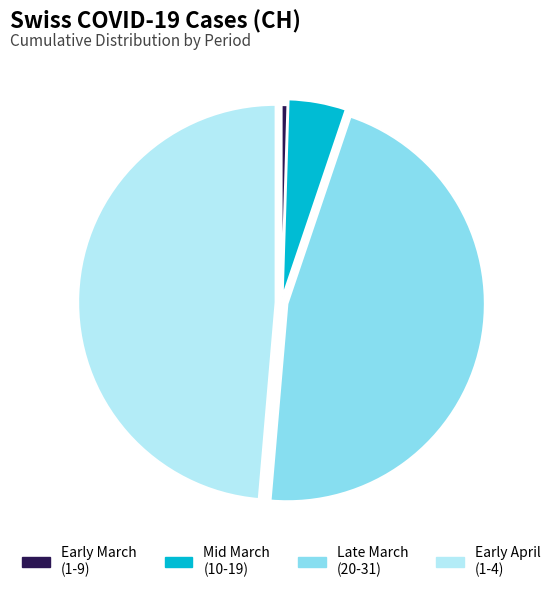

How many slices are in this pie chart?

4